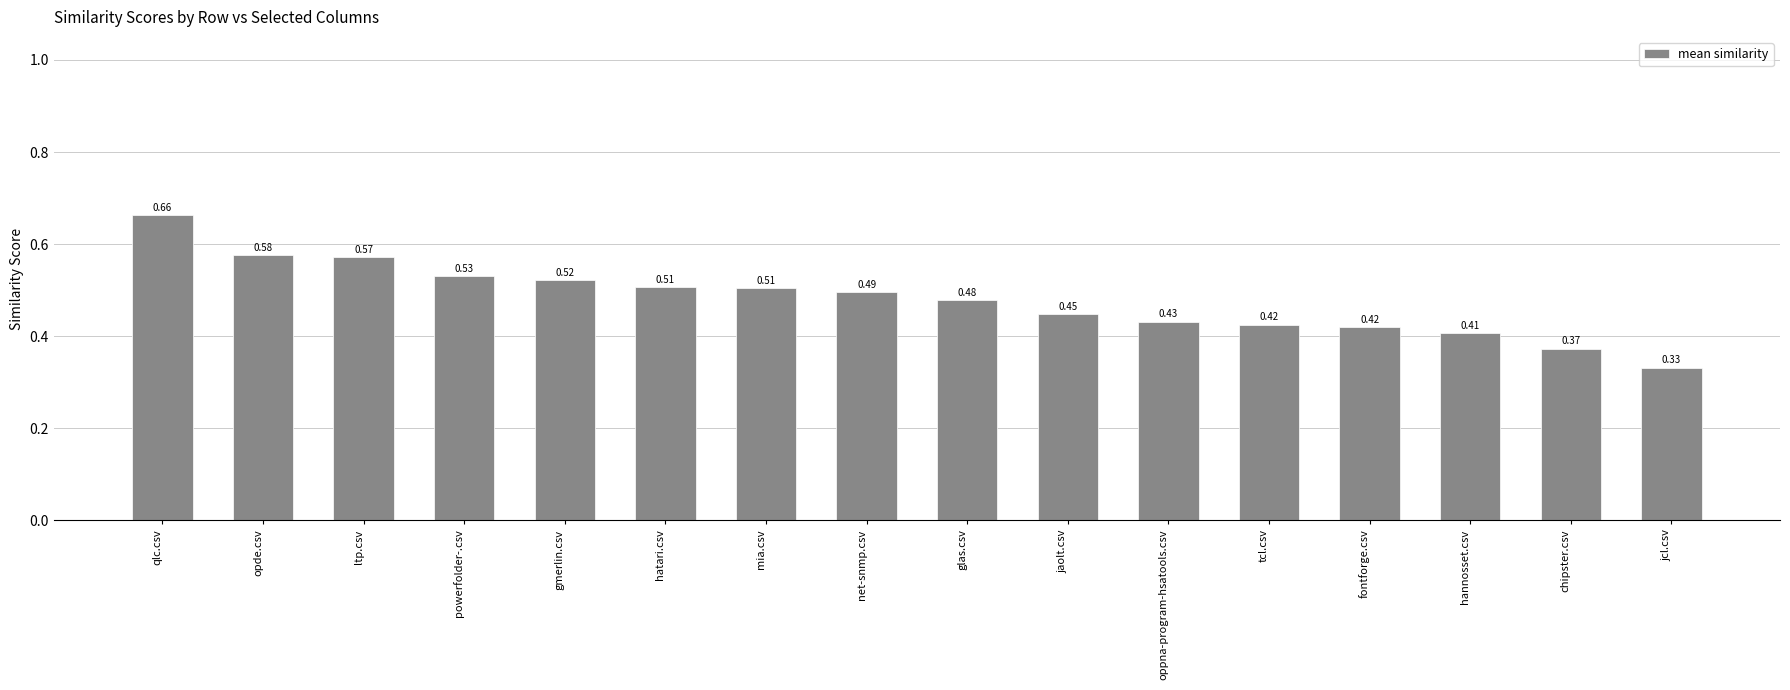

What is the sum of the values at ltp.csv and net-snmp.csv?

1.1